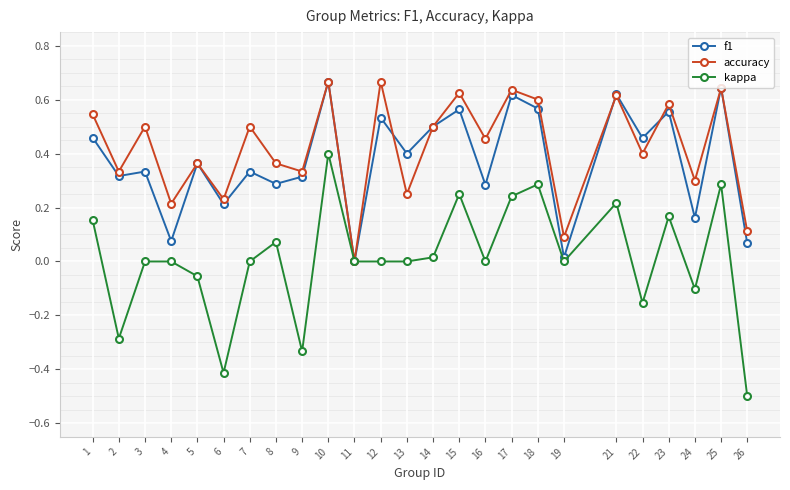

Where is the first local minimum for kappa?

2